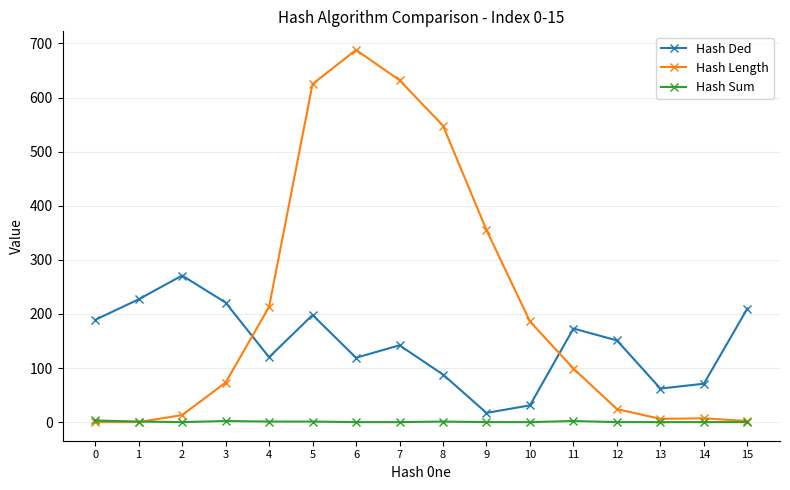

What is the maximum value shown in the chart?

688